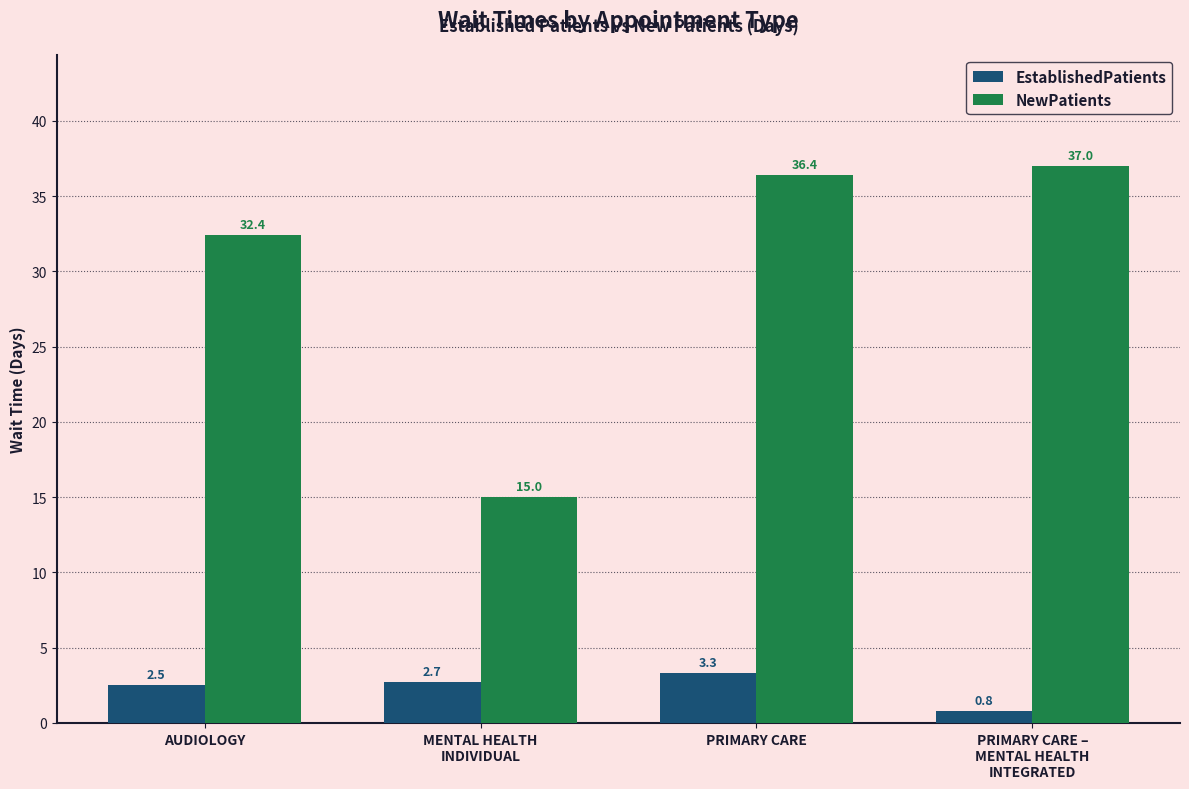

What is the difference between the maximum and minimum values in the EstablishedPatients series?

2.5